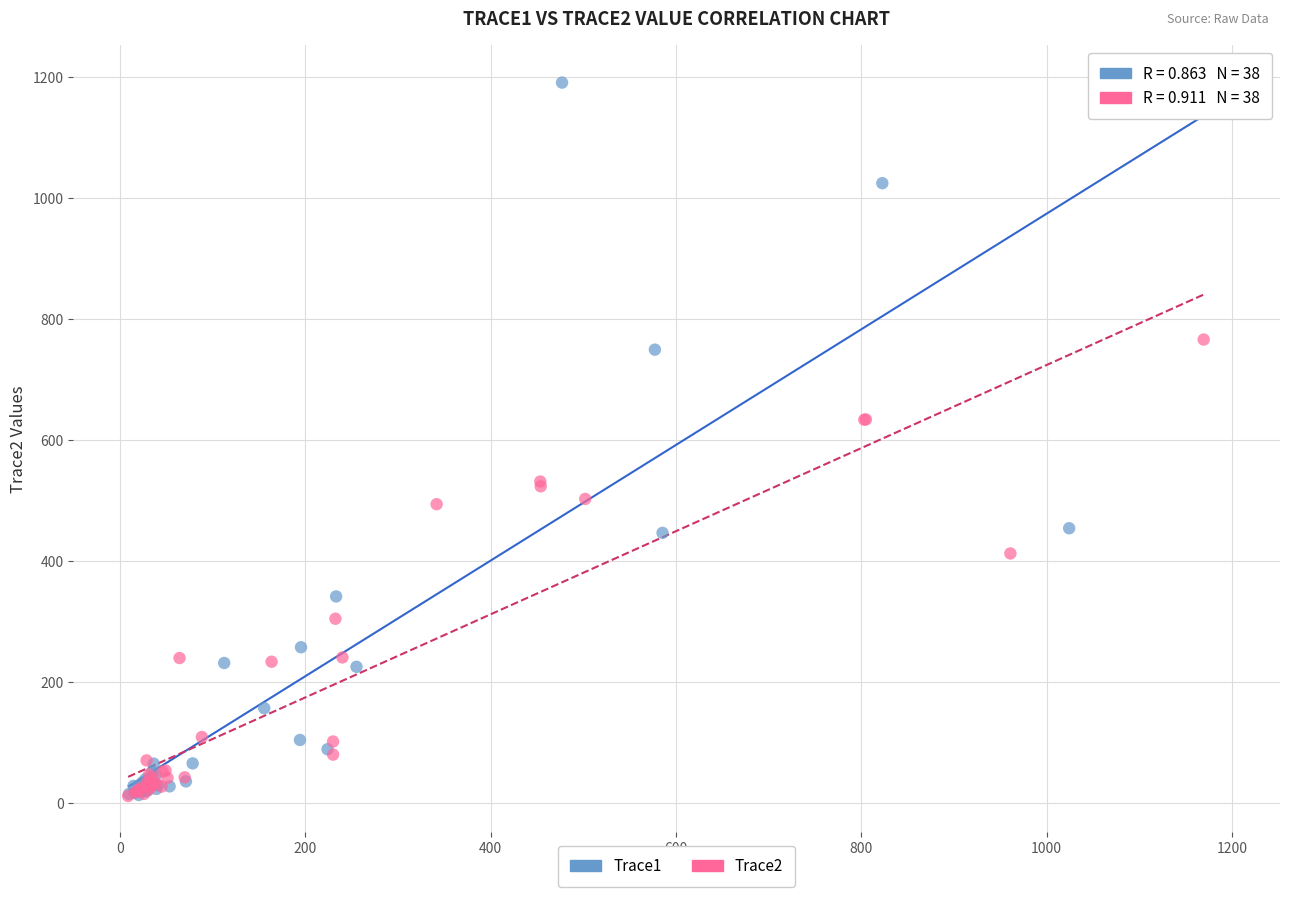

Which series has the widest spread of Y values?

Trace1